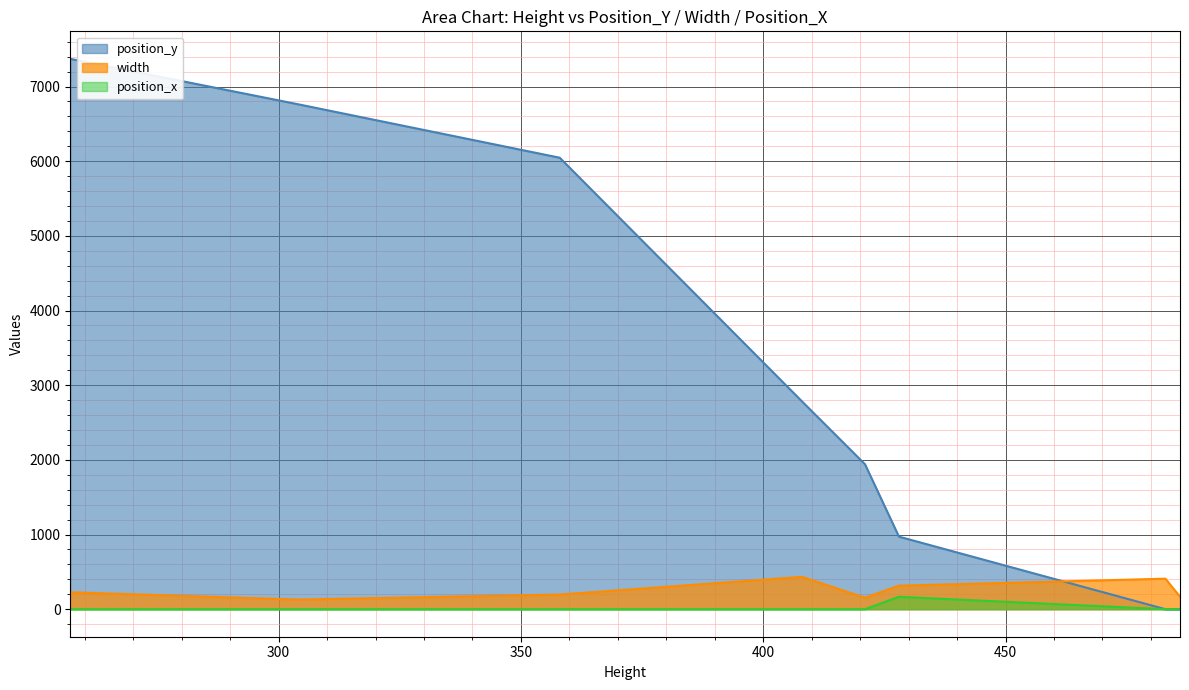

What are all the series names shown in the legend?

position_y, width, position_x